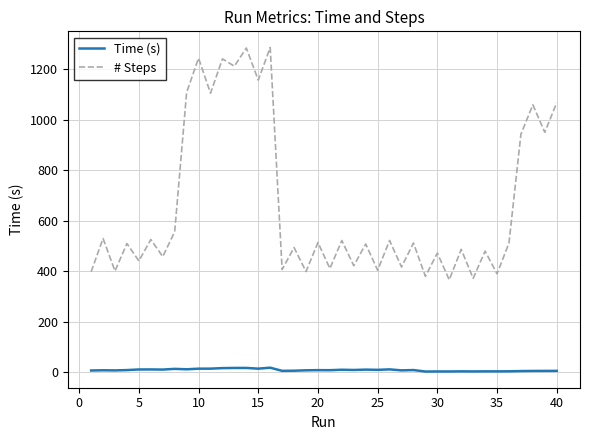

True or false: # Steps and Time (s) intersect in this chart.

False